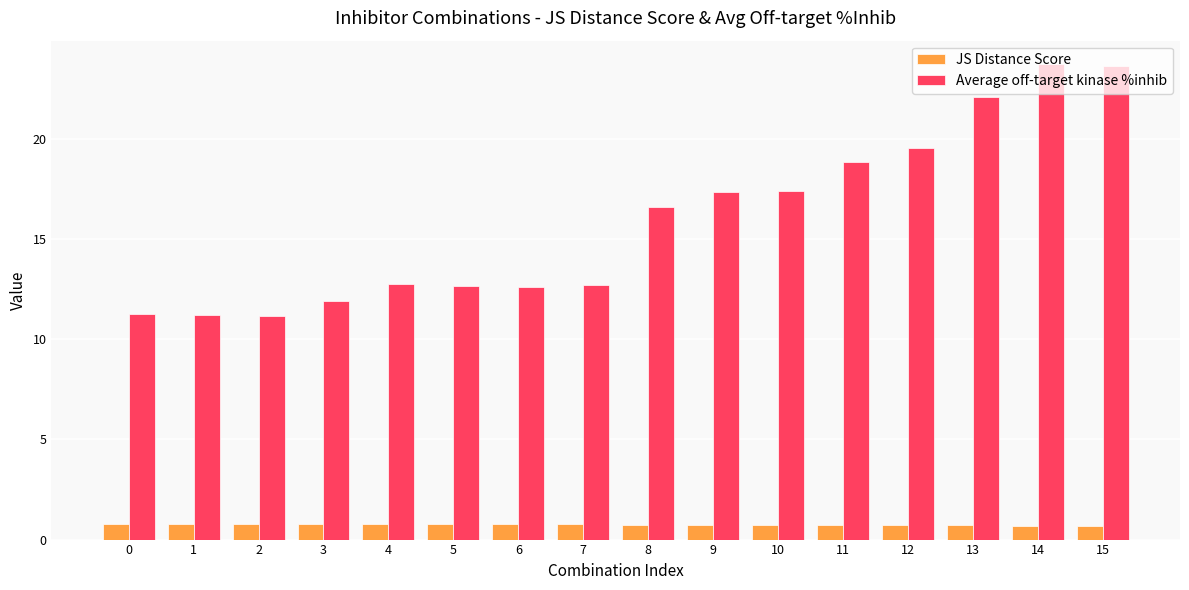

Is the value of JS Distance Score at 14 greater than the value of Average off-target kinase %inhib at 15?

No